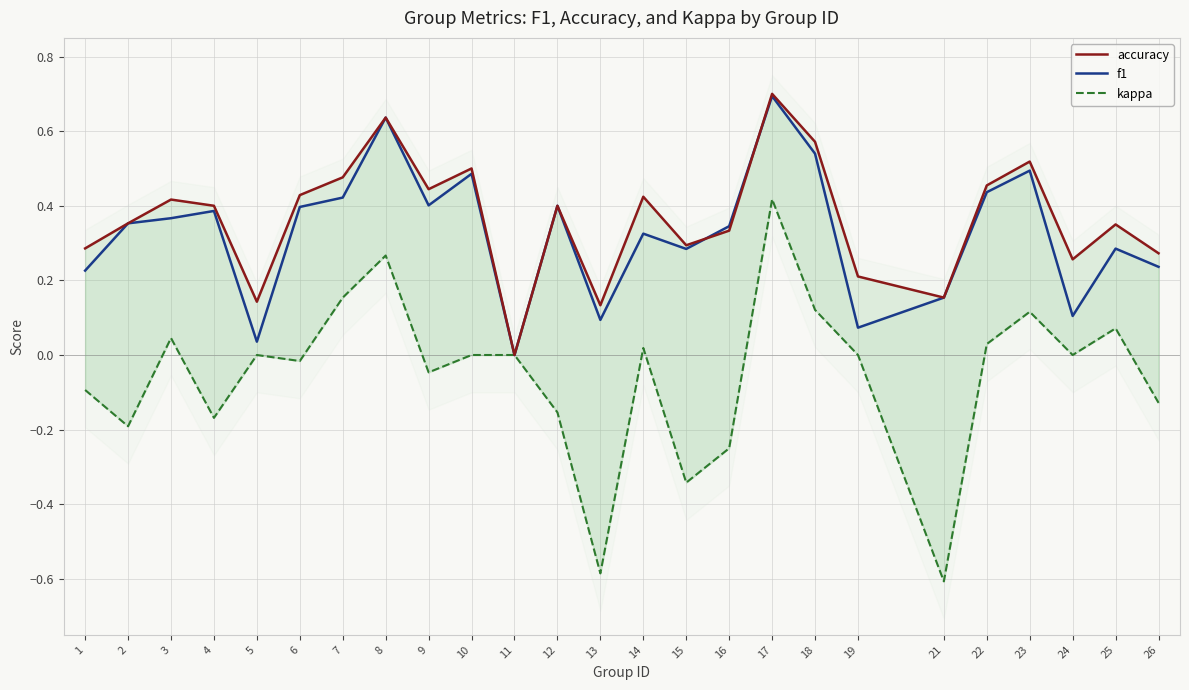

Does the chart have visible grid lines?

Yes